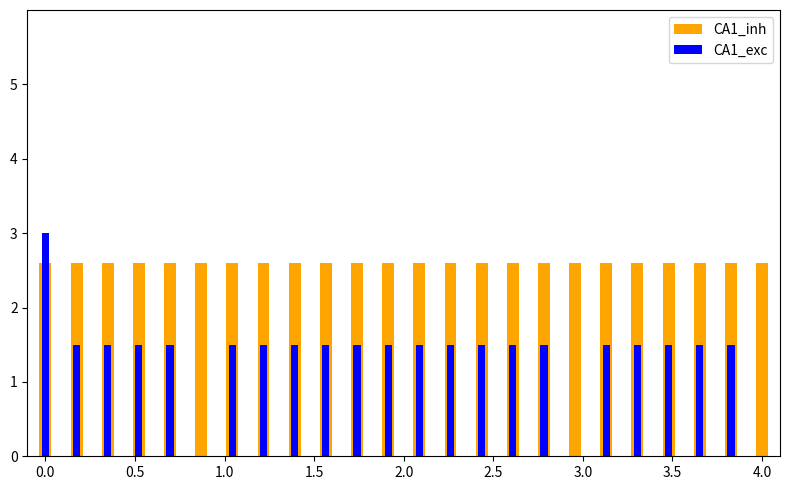

What is the value of the CA1_inh bar at the 12th from the left?

2.6